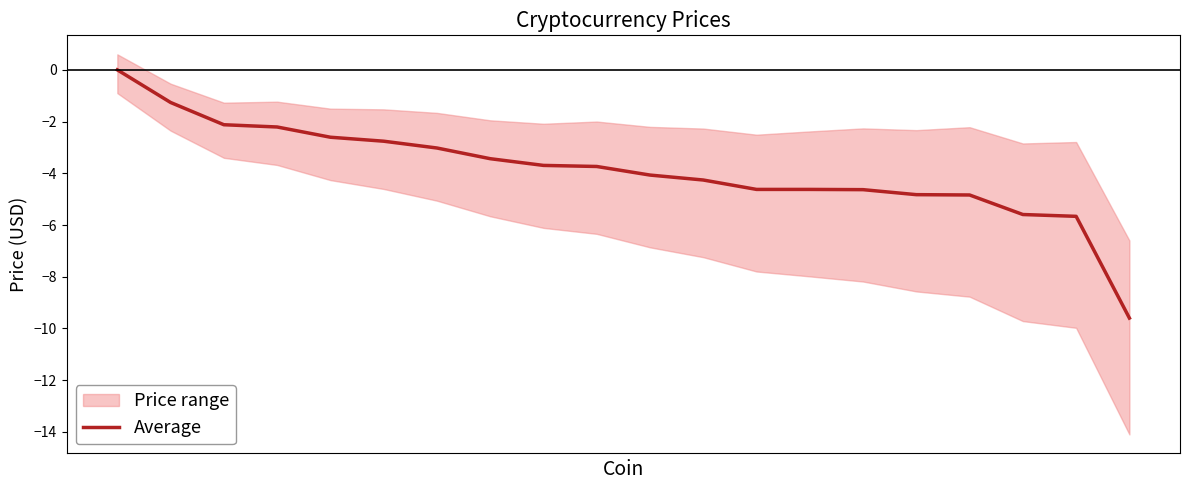

What is the difference between the values at 4 and 7?

0.8